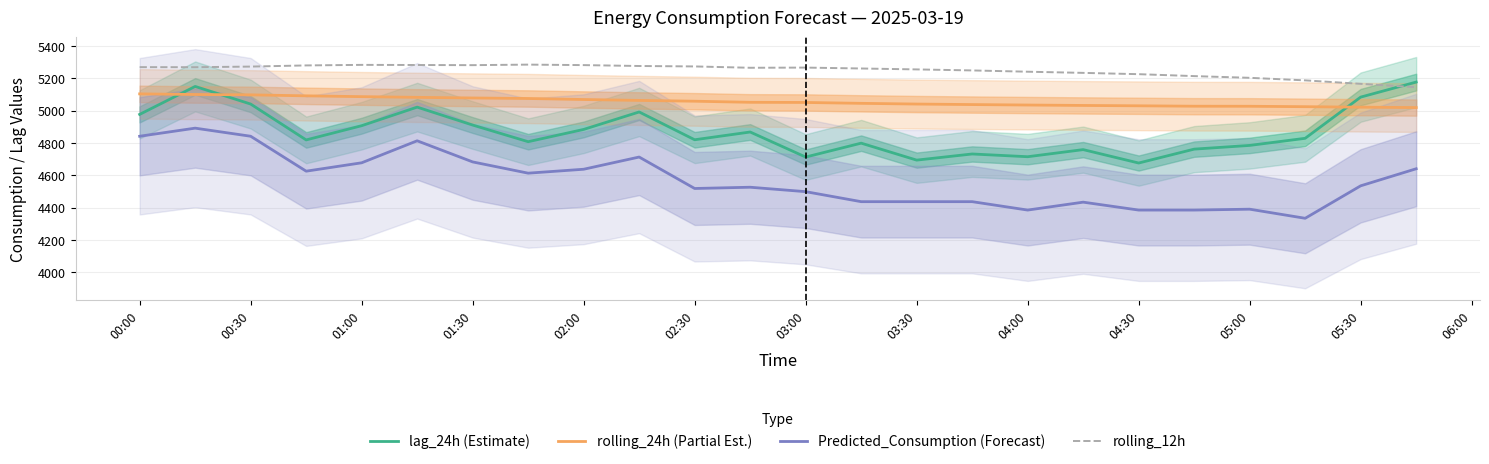

True or false: rolling_24h (Partial Est.) and rolling_12h intersect in this chart.

False